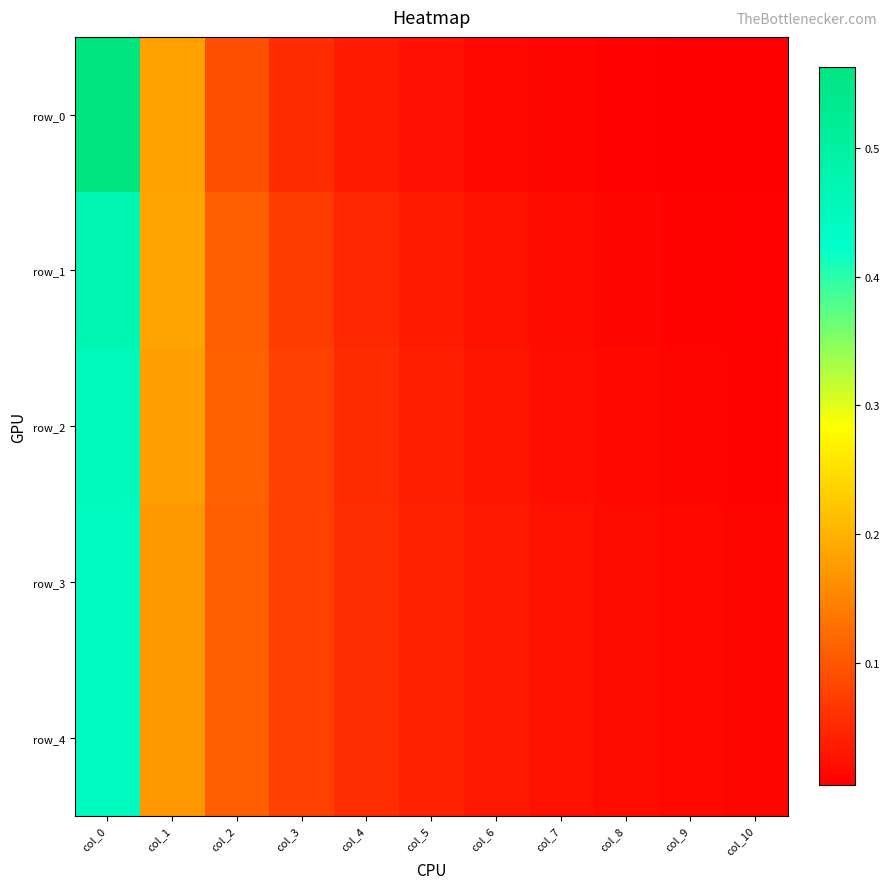

Rank the series by their average value, from highest to lowest.

row_1, row_2, row_3, row_4, row_0